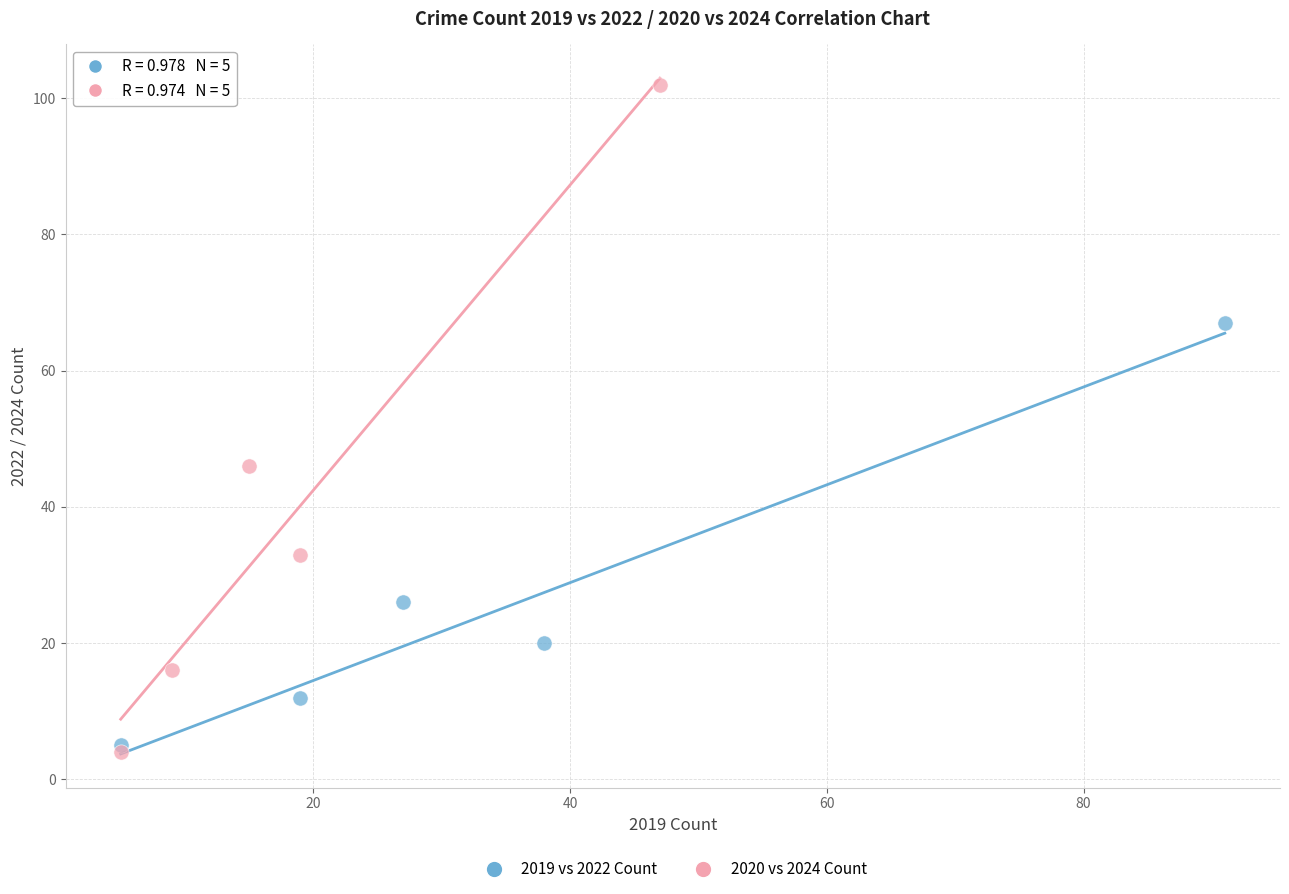

Which series contains the lowest Y value?

2020 vs 2024 Count